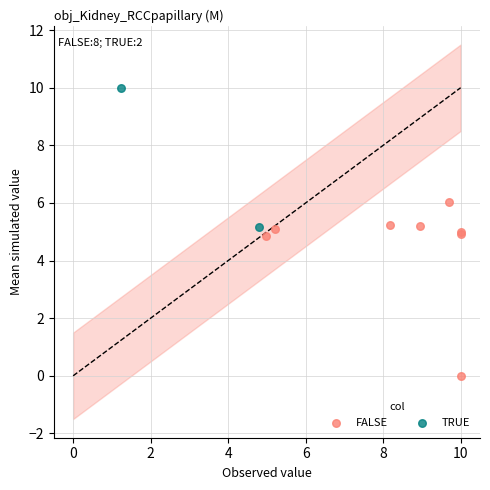

Which series reaches the minimum Y coordinate?

FALSE